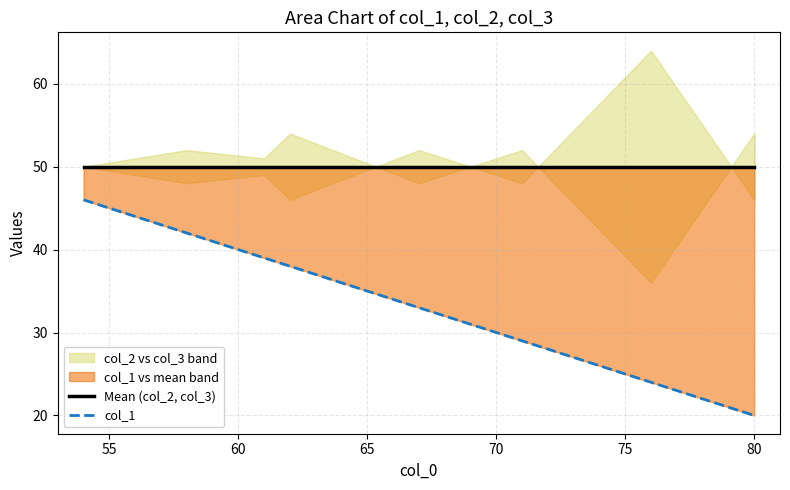

List the series in order of their peak value, highest first.

Mean (col_2, col_3), col_1